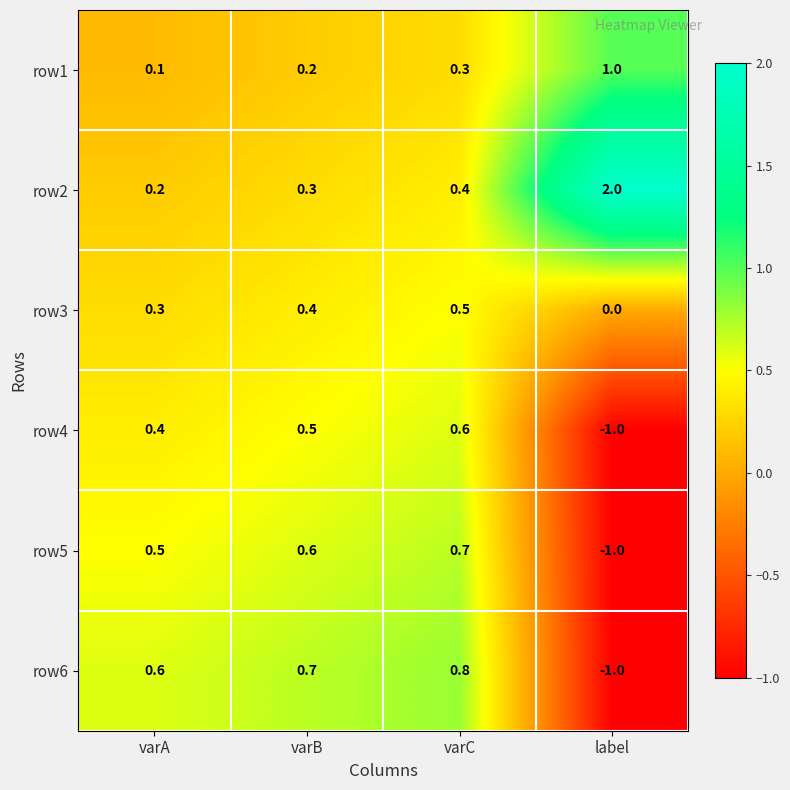

How many categories are shown in the chart?

4